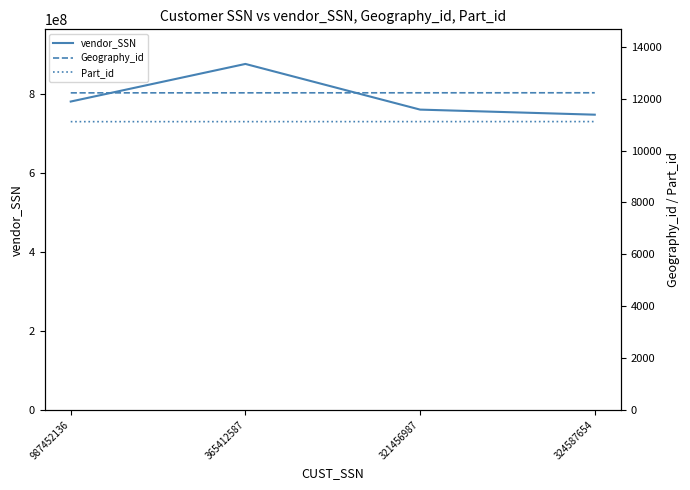

What is the spread (max minus min) of values at 321456987?

760087639